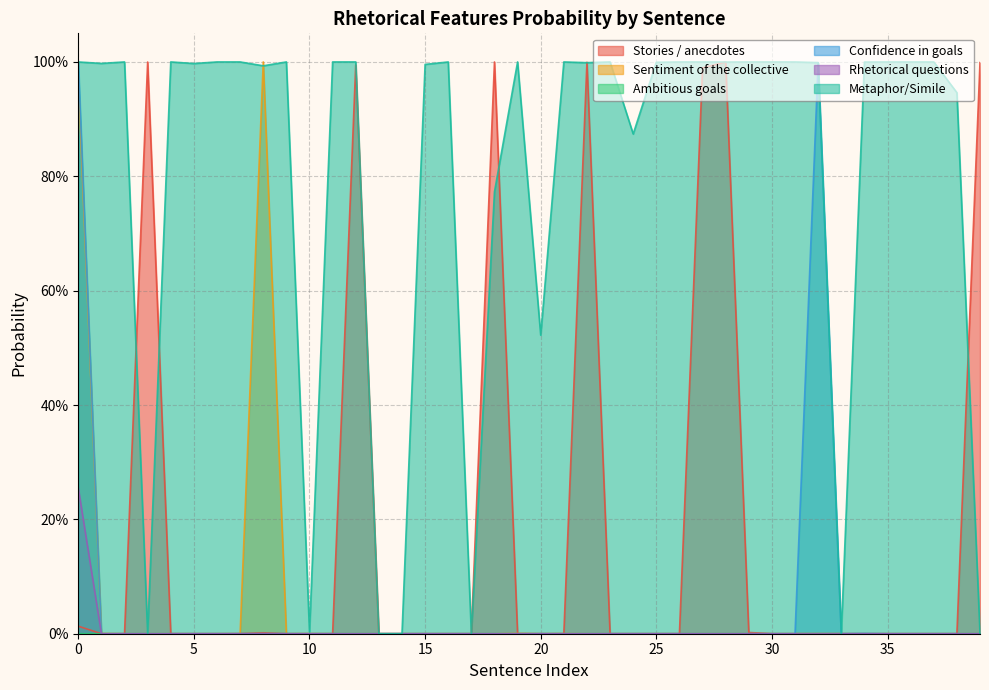

Reading right to left, transcribe all the data shown in this chart.

Stories / anecdotes: 39=1.0	38=0.0	37=0.0	36=0.0	35=0.0	34=0.0	33=0.0	32=0.0	31=0.0	30=0.0	29=0.0	28=1.0	27=1.0	26=0.0	25=0.0	24=0.0	23=0.0	22=1.0	21=0.0	20=0.0	19=0.0	18=1.0	17=0.0	16=0.0	15=0.0	14=0.0	13=0.0	12=1.0	11=0.0	10=0.0	9=0.0	8=0.0	7=0.0	6=0.0	5=0.0	4=0.0	3=1.0	2=0.0	1=0.0	0=0.0
Sentiment of the collective: 39=0.0	38=0.0	37=0.0	36=0.0	35=0.0	34=0.0	33=0.0	32=0.0	31=0.0	30=0.0	29=0.0	28=0.0	27=0.0	26=0.0	25=0.0	24=0.0	23=0.0	22=0.0	21=0.0	20=0.0	19=0.0	18=0.0	17=0.0	16=0.0	15=0.0	14=0.0	13=0.0	12=0.0	11=0.0	10=0.0	9=0.0	8=1.0	7=0.0	6=0.0	5=0.0	4=0.0	3=0.0	2=0.0	1=0.0	0=1.0
Ambitious goals: 39=0.0	38=0.0	37=0.0	36=0.0	35=0.0	34=0.0	33=0.0	32=0.0	31=0.0	30=0.0	29=0.0	28=0.0	27=0.0	26=0.0	25=0.0	24=0.0	23=0.0	22=0.0	21=0.0	20=0.0	19=0.0	18=0.0	17=0.0	16=0.0	15=0.0	14=0.0	13=0.0	12=0.0	11=0.0	10=0.0	9=0.0	8=0.0	7=0.0	6=0.0	5=0.0	4=0.0	3=0.0	2=0.0	1=0.0	0=0.0
Confidence in goals: 39=0.0	38=0.0	37=0.0	36=0.0	35=0.0	34=0.0	33=0.0	32=1.0	31=0.0	30=0.0	29=0.0	28=0.0	27=0.0	26=0.0	25=0.0	24=0.0	23=0.0	22=0.0	21=0.0	20=0.0	19=0.0	18=0.0	17=0.0	16=0.0	15=0.0	14=0.0	13=0.0	12=0.0	11=0.0	10=0.0	9=0.0	8=0.0	7=0.0	6=0.0	5=0.0	4=0.0	3=0.0	2=0.0	1=0.0	0=1.0
Rhetorical questions: 39=0.0	38=0.0	37=0.0	36=0.0	35=0.0	34=0.0	33=0.0	32=0.0	31=0.0	30=0.0	29=0.0	28=0.0	27=0.0	26=0.0	25=0.0	24=0.0	23=0.0	22=0.0	21=0.0	20=0.0	19=0.0	18=0.0	17=0.0	16=0.0	15=0.0	14=0.0	13=0.0	12=0.0	11=0.0	10=0.0	9=0.0	8=0.0	7=0.0	6=0.0	5=0.0	4=0.0	3=0.0	2=0.0	1=0.0	0=0.3
Metaphor/Simile: 39=0.0	38=0.9	37=1.0	36=1.0	35=1.0	34=1.0	33=0.0	32=1.0	31=1.0	30=1.0	29=1.0	28=1.0	27=1.0	26=1.0	25=1.0	24=0.9	23=1.0	22=1.0	21=1.0	20=0.5	19=1.0	18=0.8	17=0.0	16=1.0	15=1.0	14=0.0	13=0.0	12=1.0	11=1.0	10=0.0	9=1.0	8=1.0	7=1.0	6=1.0	5=1.0	4=1.0	3=0.0	2=1.0	1=1.0	0=1.0